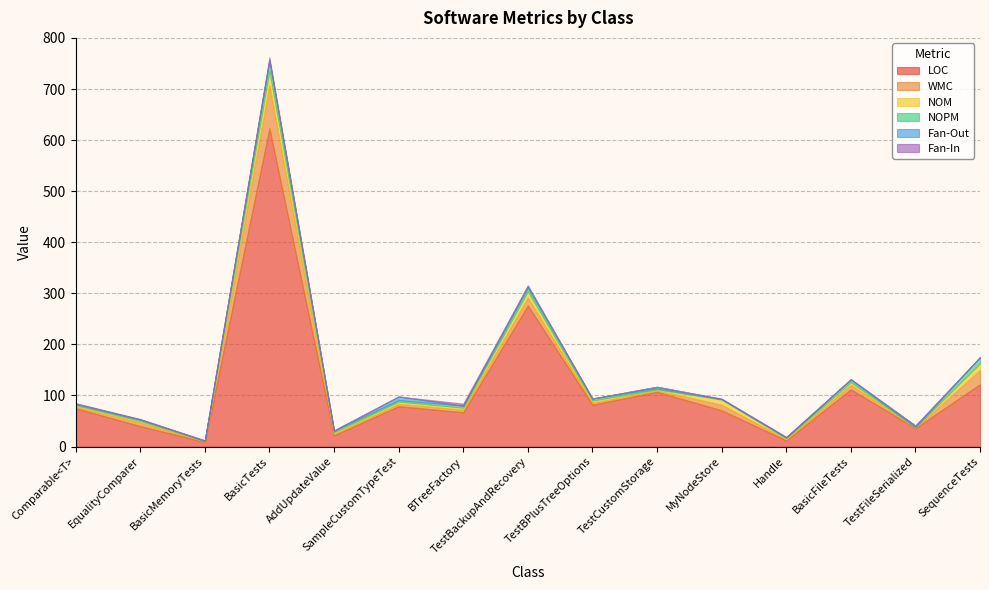

Which series has the widest spread of values?

LOC